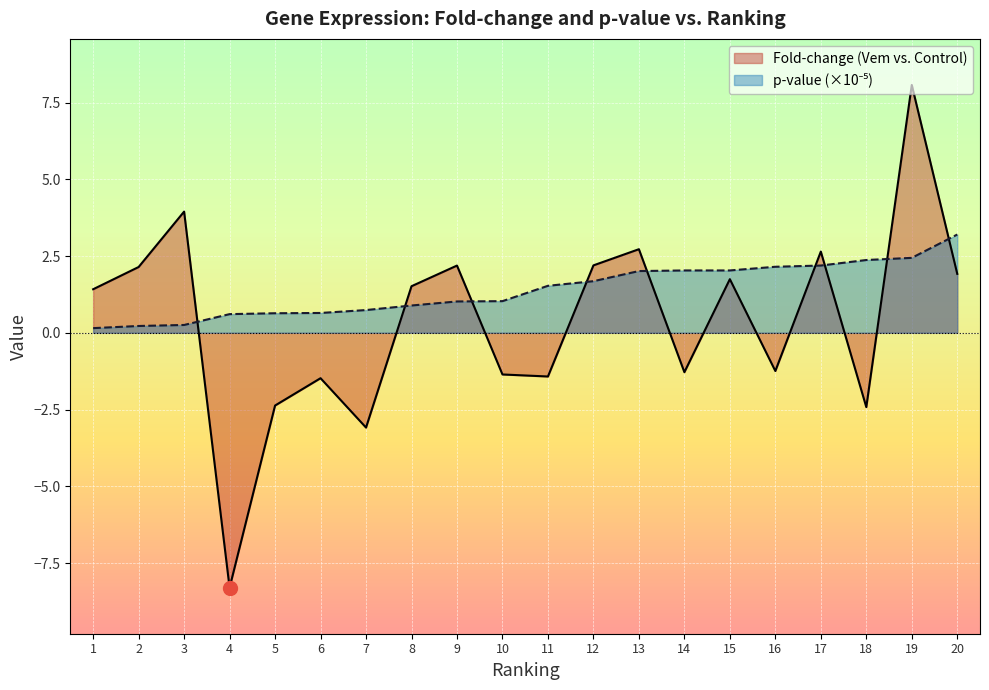

List the series in order of their overall mean, lowest first.

Fold-change (Vem vs. Control), p-value (x1e-5)